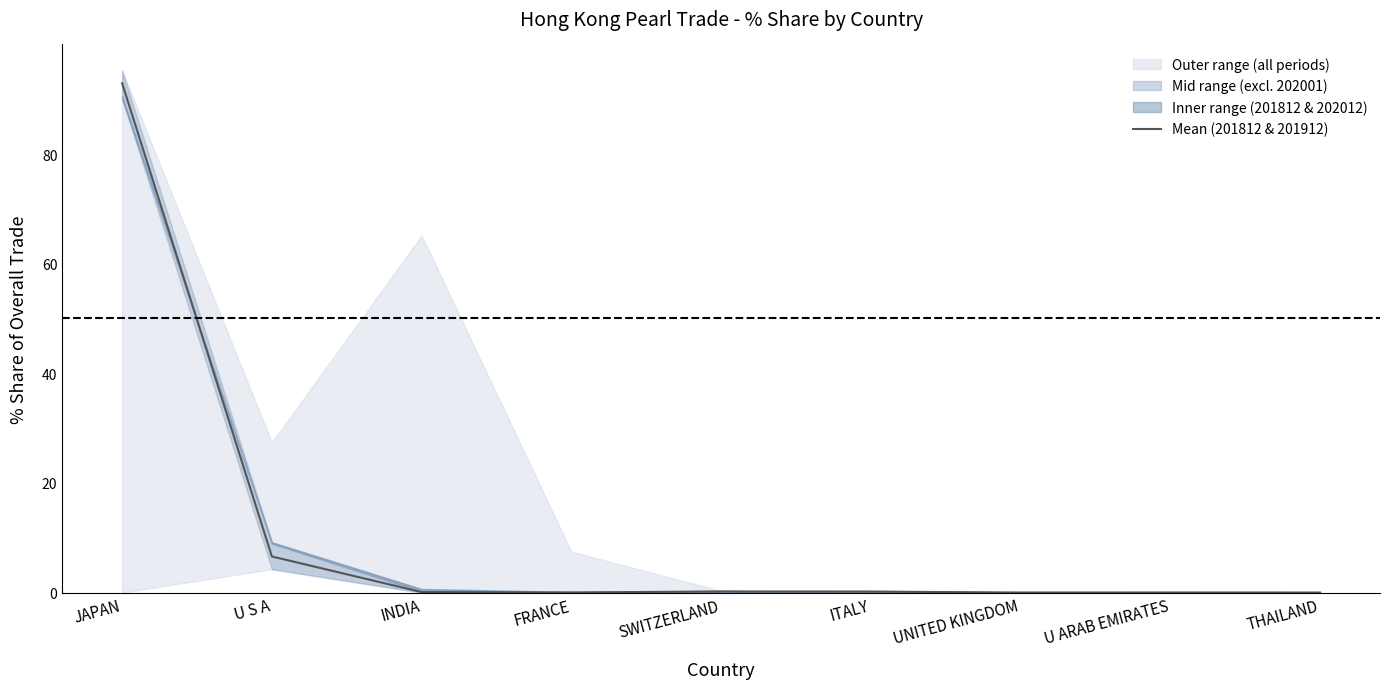

Reading left to right, what are all the values shown in this chart?

JAPAN=92.9	U S A=6.6	INDIA=0.1	FRANCE=0.0	SWITZERLAND=0.2	ITALY=0.2	UNITED KINGDOM=0.0	U ARAB EMIRATES=0.0	THAILAND=0.0